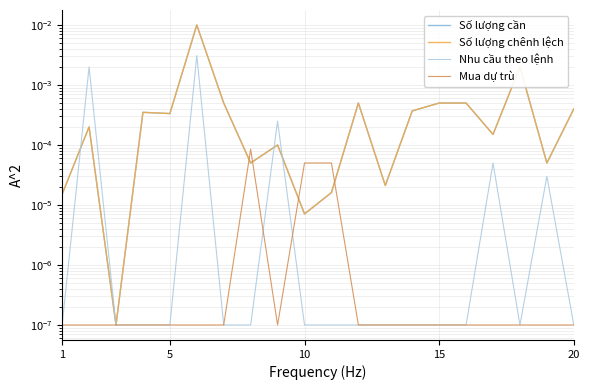

Rank the series by their maximum value, from lowest to highest.

Mua dự trù, Nhu cầu theo lệnh, Số lượng cần, Số lượng chênh lệch